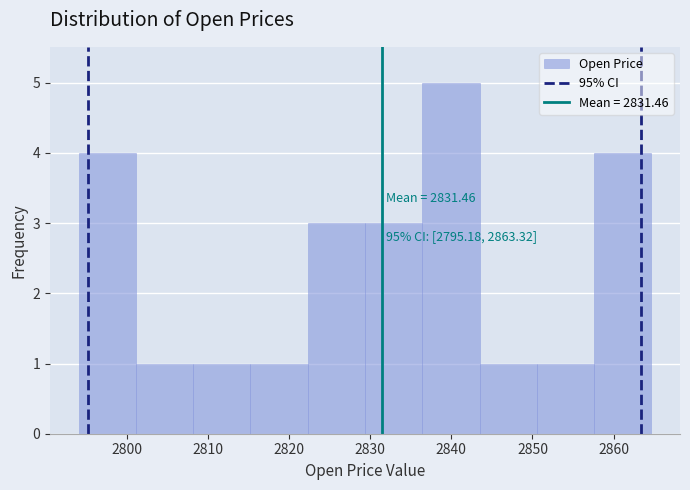

Which range on the x-axis has the tallest bar?

2836 to 2843